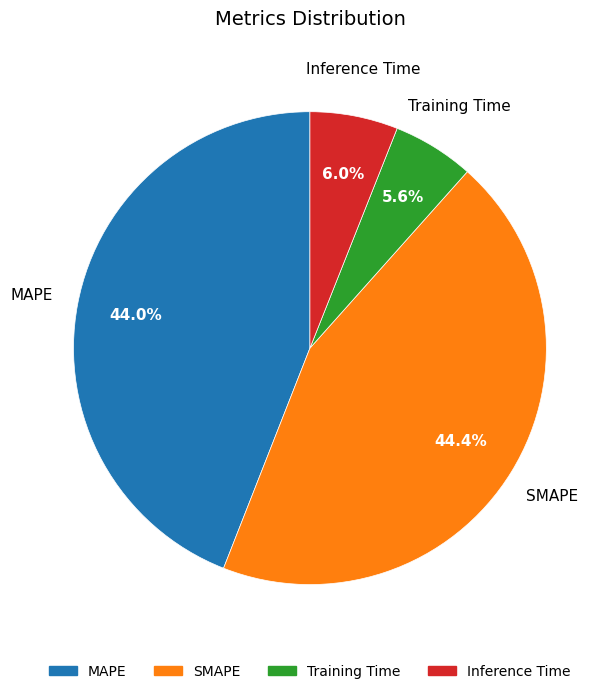

What portion of the pie excludes Inference Time?

94.0%